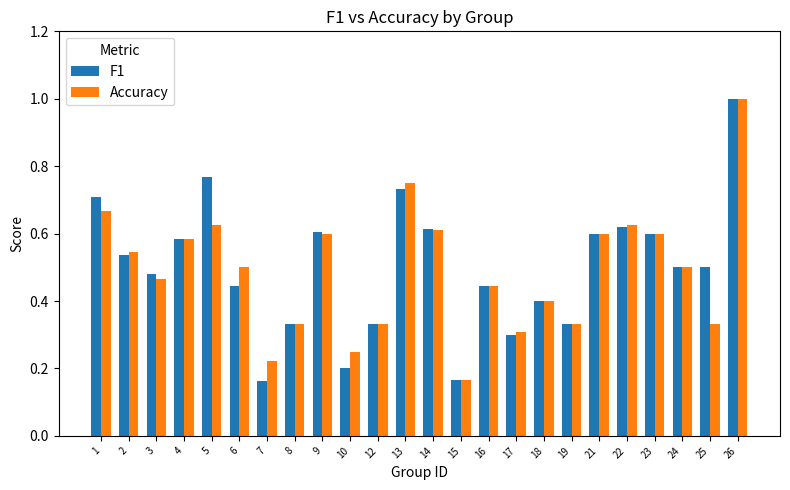

The value of Accuracy at 21 is 0.6. True or false?

True